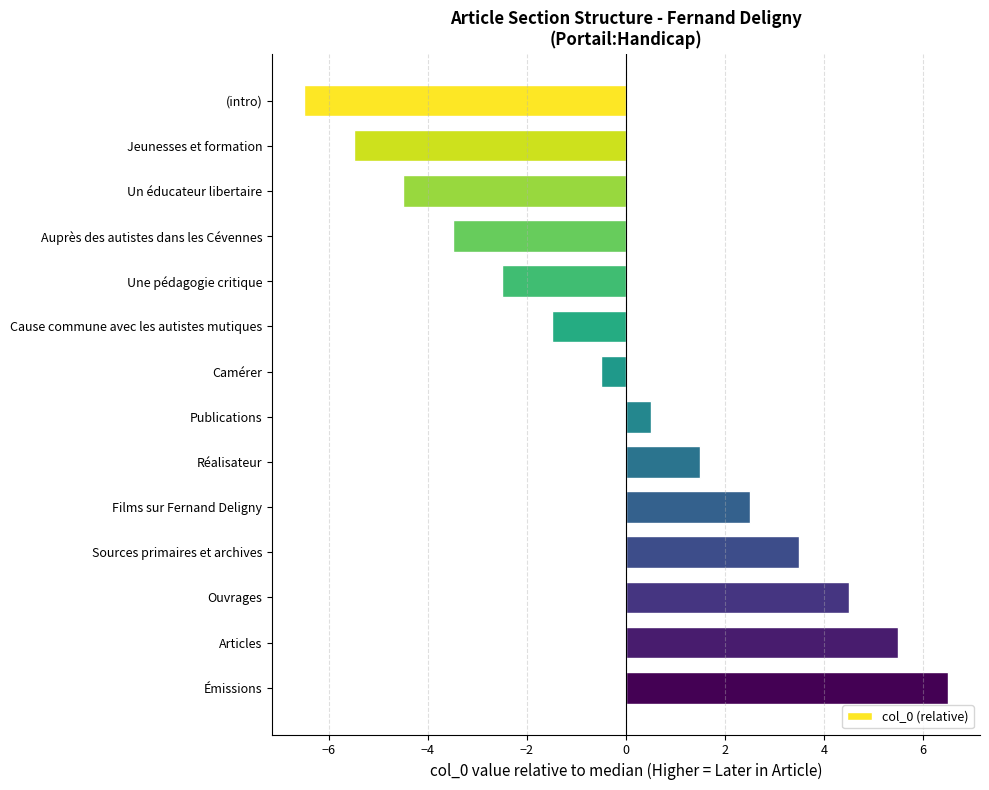

The value at Sources primaires et archives is 3.5. True or false?

True